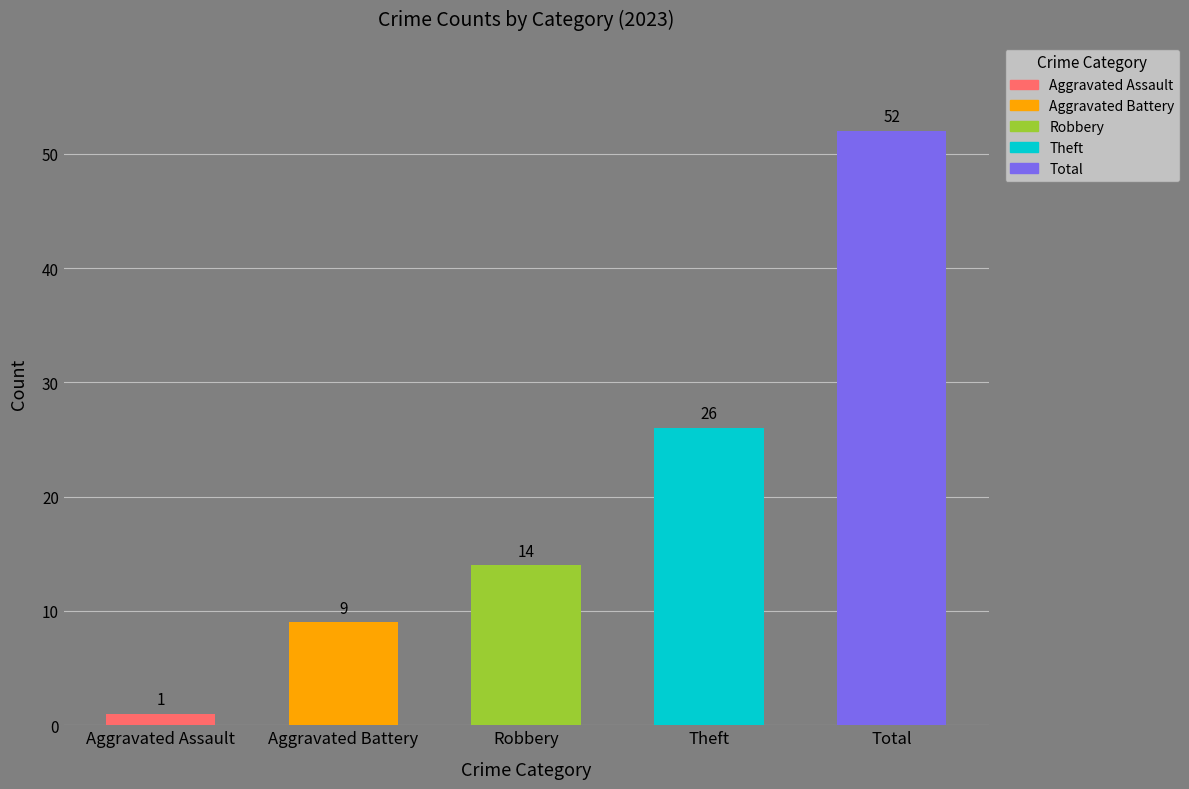

Where is the data nearest to the value 26?

Theft